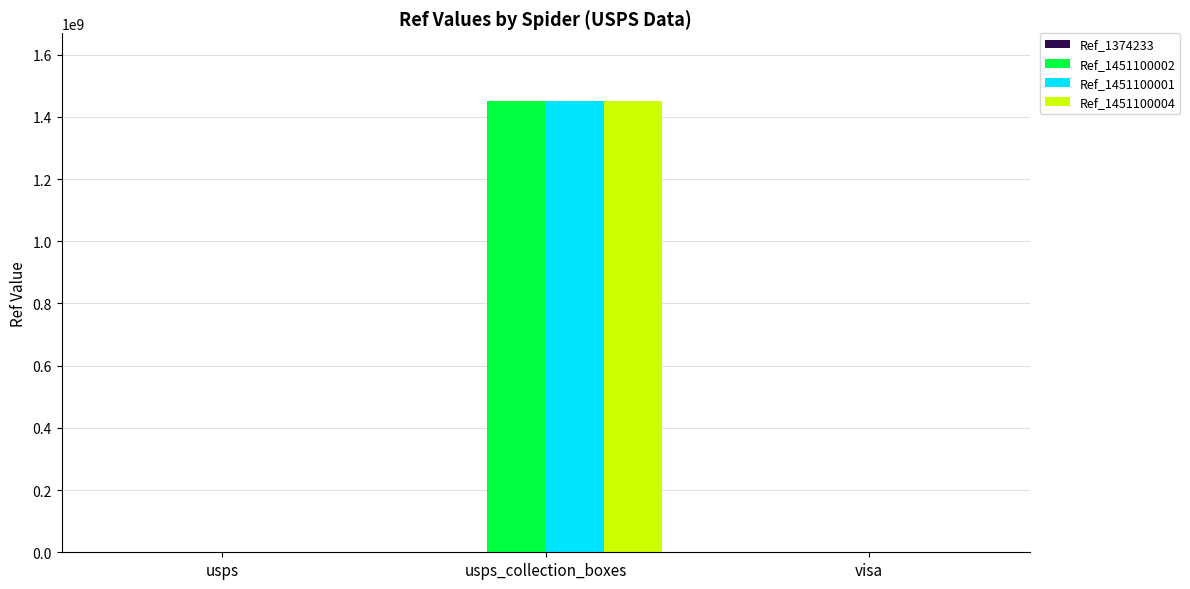

Count the Ref_1451100001 values in the range 0 to 1451100001.

3